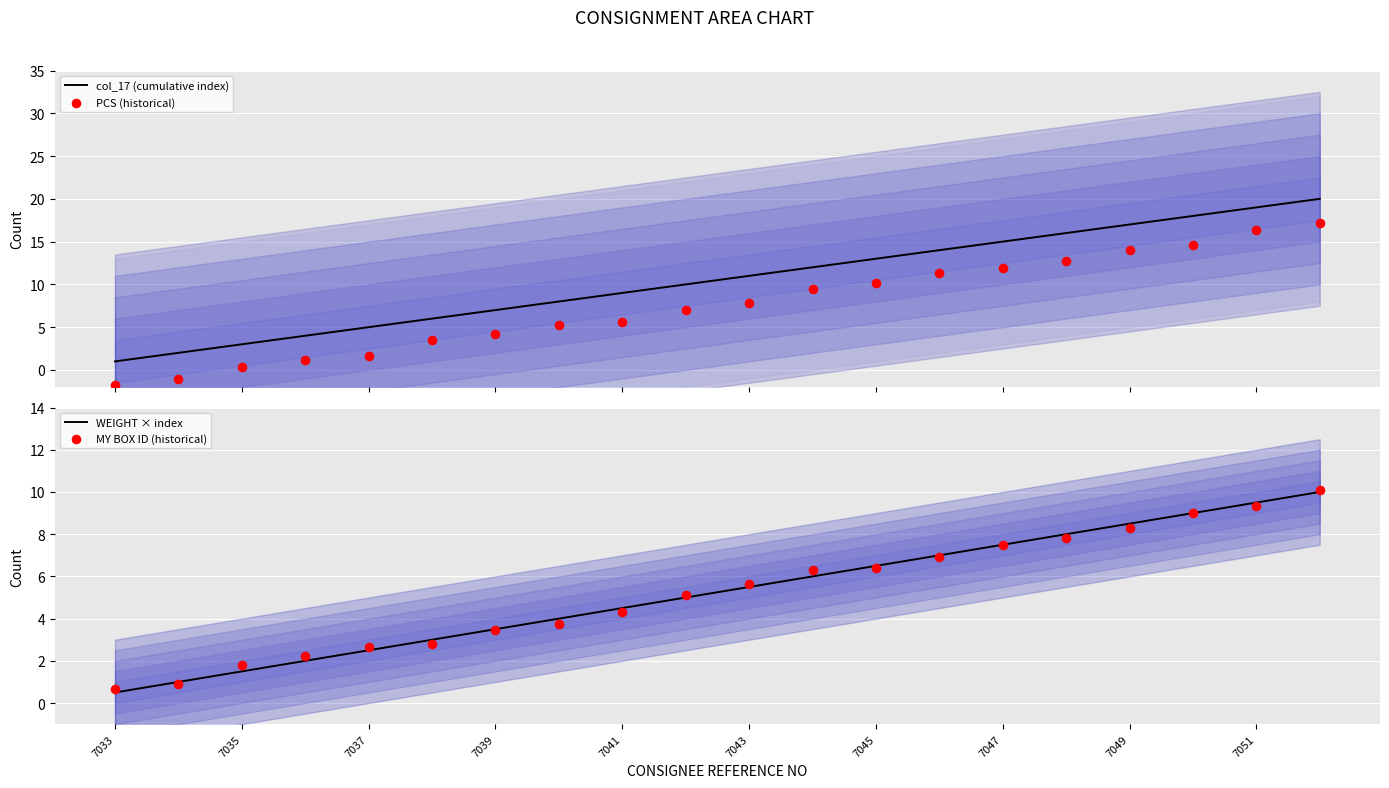

The value of WEIGHT × index at 7037 is 2.5. True or false?

True